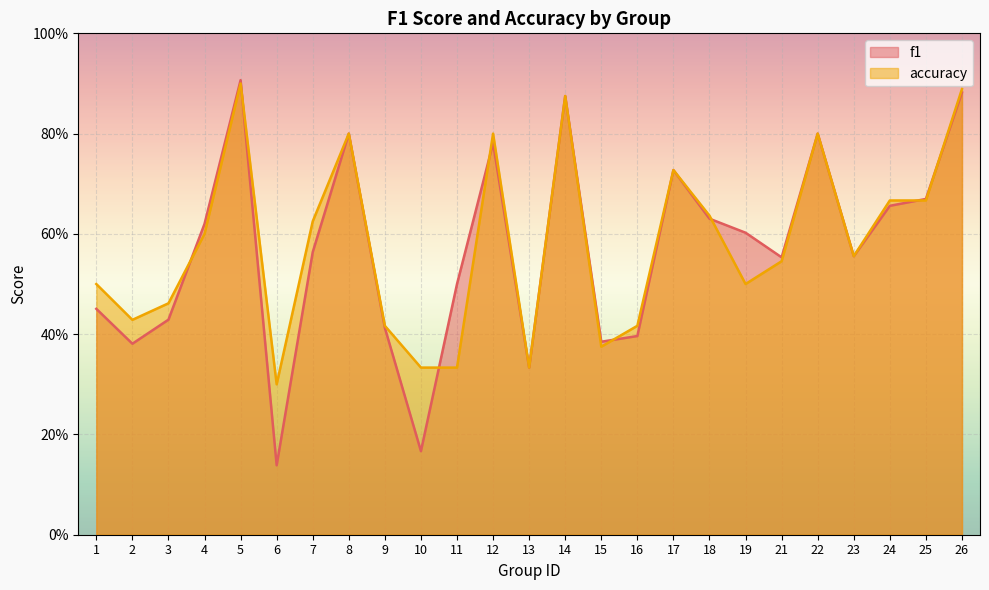

What is the total value across all series at 6?

0.4